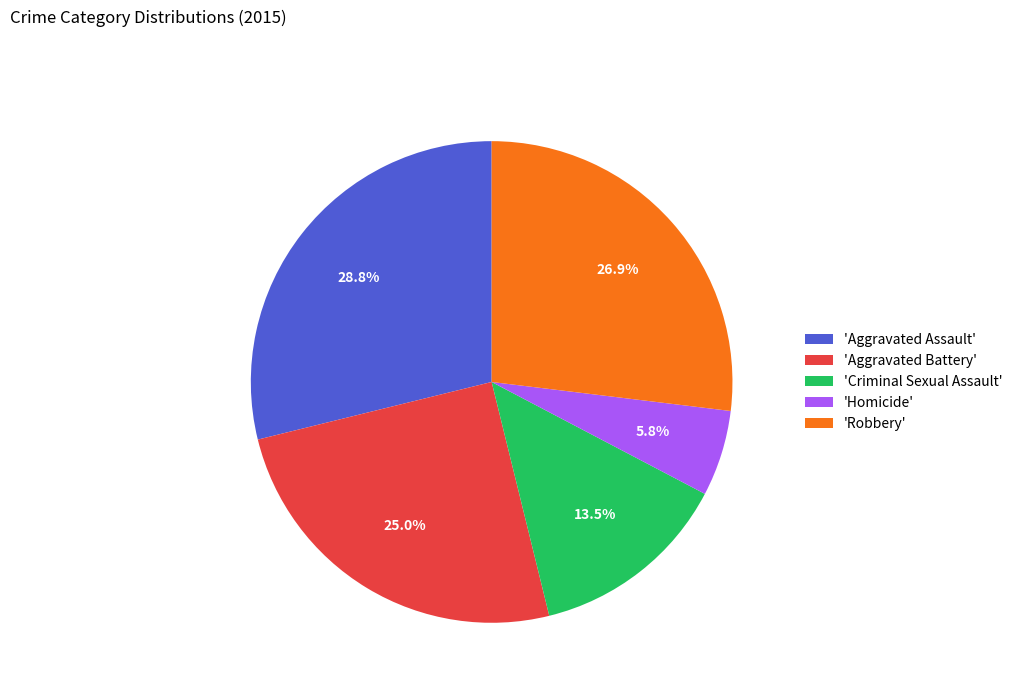

Approximately how many times larger is the value at 'Robbery' compared to 'Criminal Sexual Assault'?

2.0